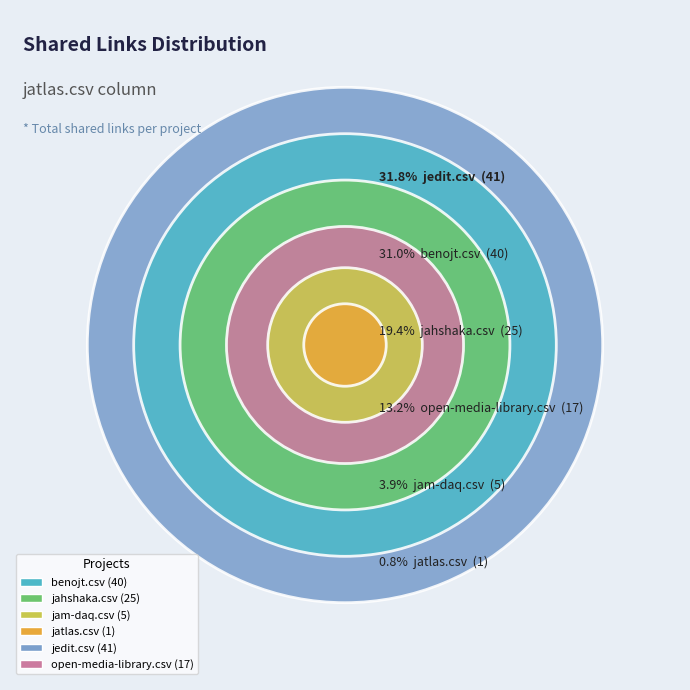

To the nearest percent, what is the difference between the jahshaka.csv and jam-daq.csv slice percentages?

16%